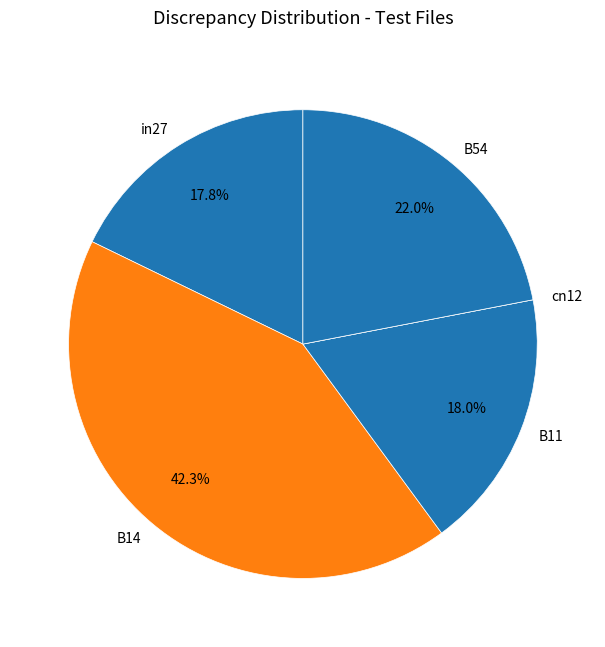

Is there any slice that represents more than half of the pie?

No